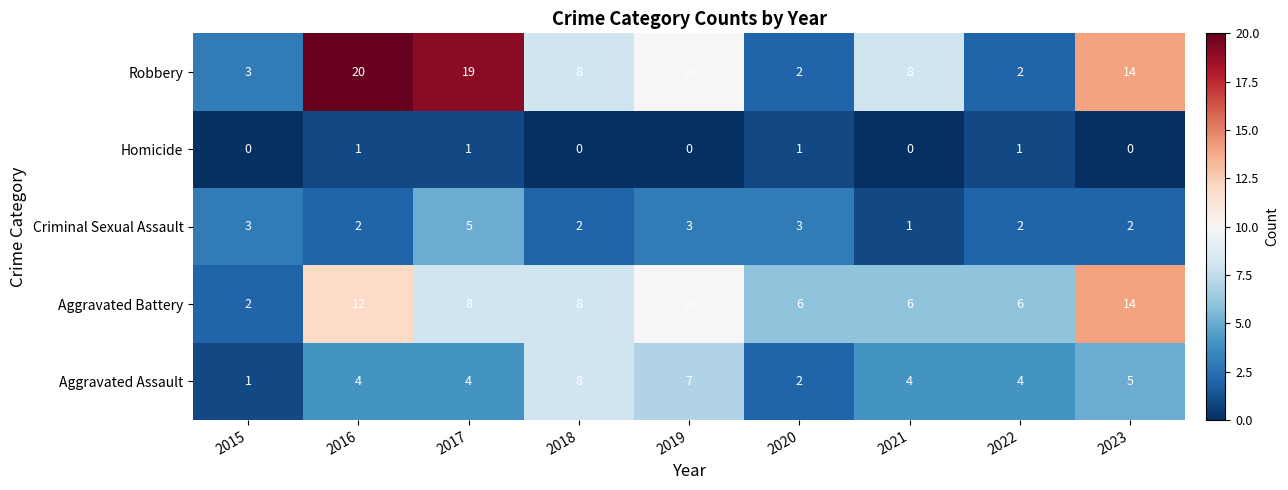

What is the difference between the highest and lowest values at 2016?

19